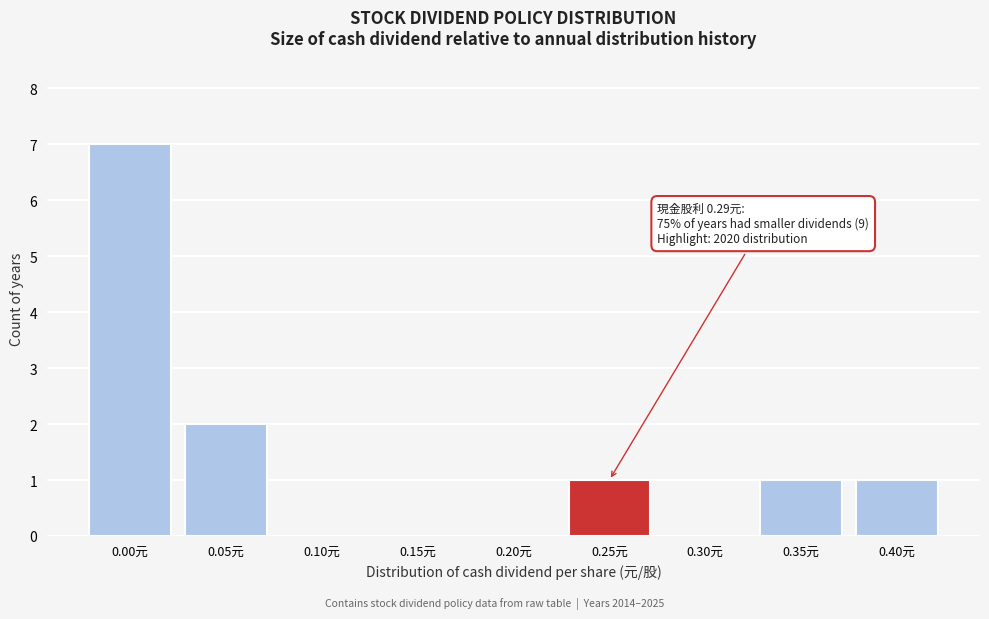

Reading left to right, list all the values displayed in this chart.

0.00元=7	0.05元=2	0.10元=0	0.15元=0	0.20元=0	0.25元=1	0.30元=0	0.35元=1	0.40元=1